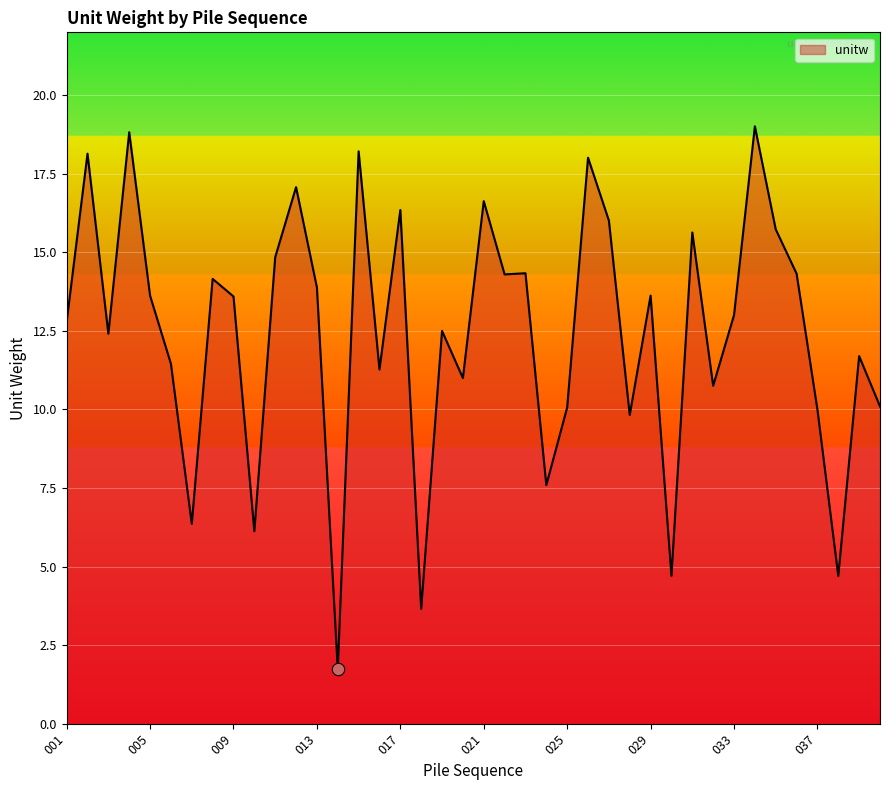

What is the minimum value shown in the chart?

1.7